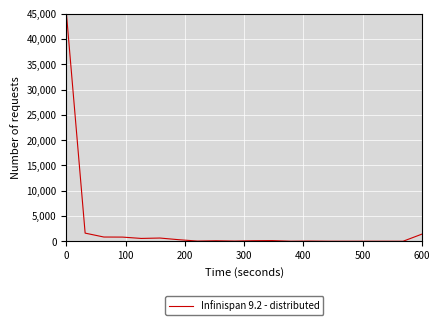

What is the sum of all values?

52067.4